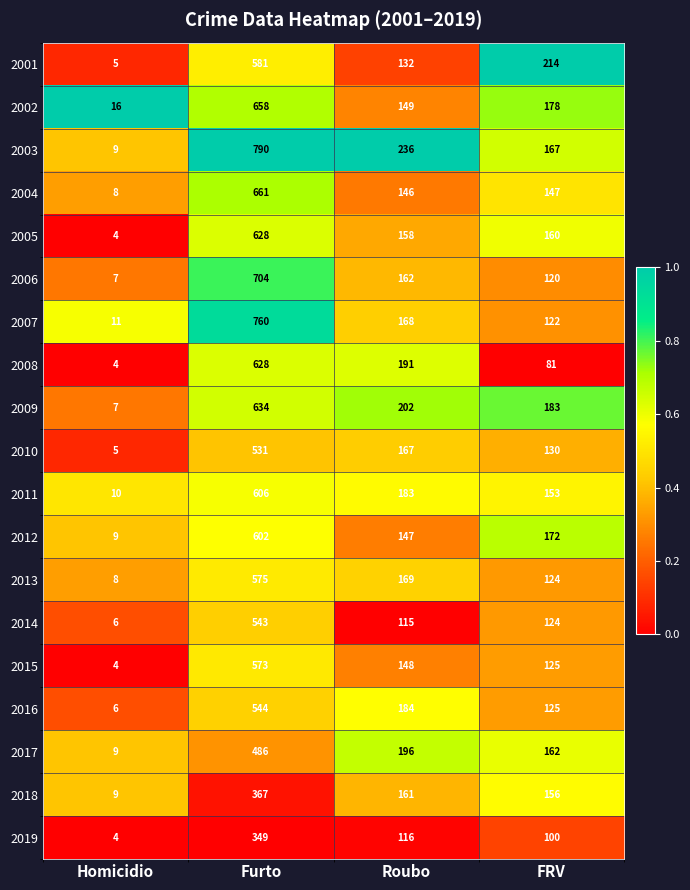

True or false: 2012 has a value of 112 at FRV.

False